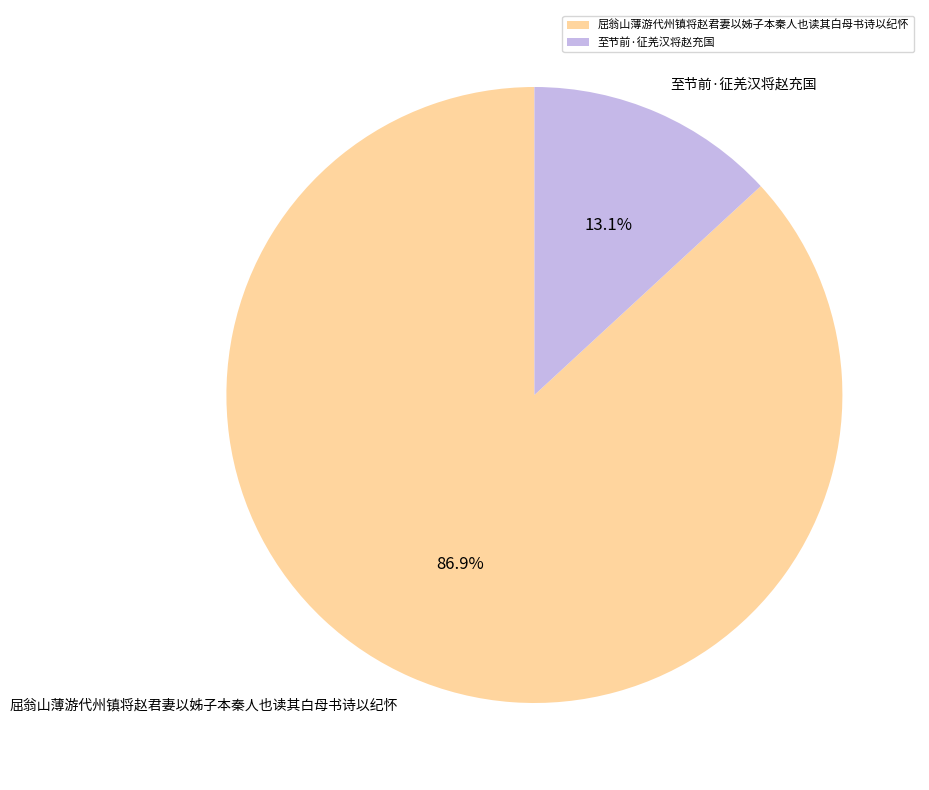

Which category has the biggest portion of the pie?

屈翁山薄游代州镇将赵君妻以姊子本秦人也读其白母书诗以纪怀